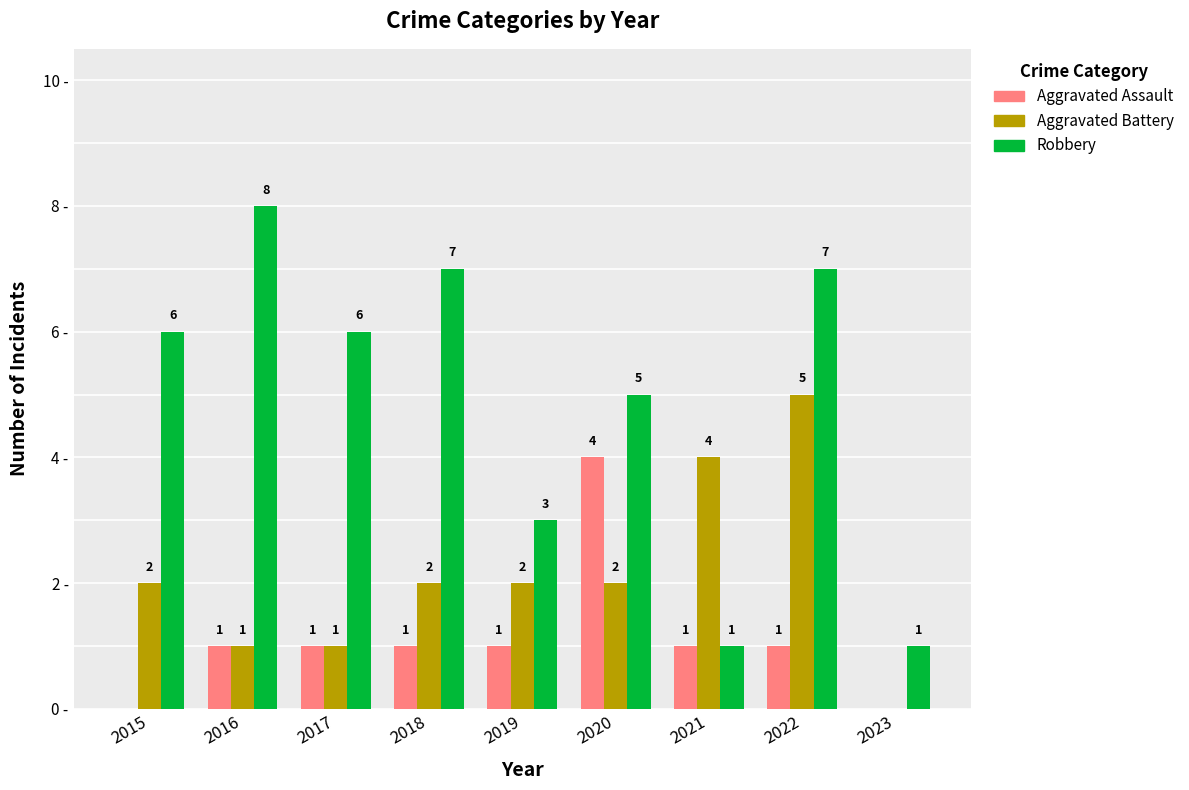

Is the value of Robbery at 2022 greater than the value of Aggravated Battery at 2017?

Yes